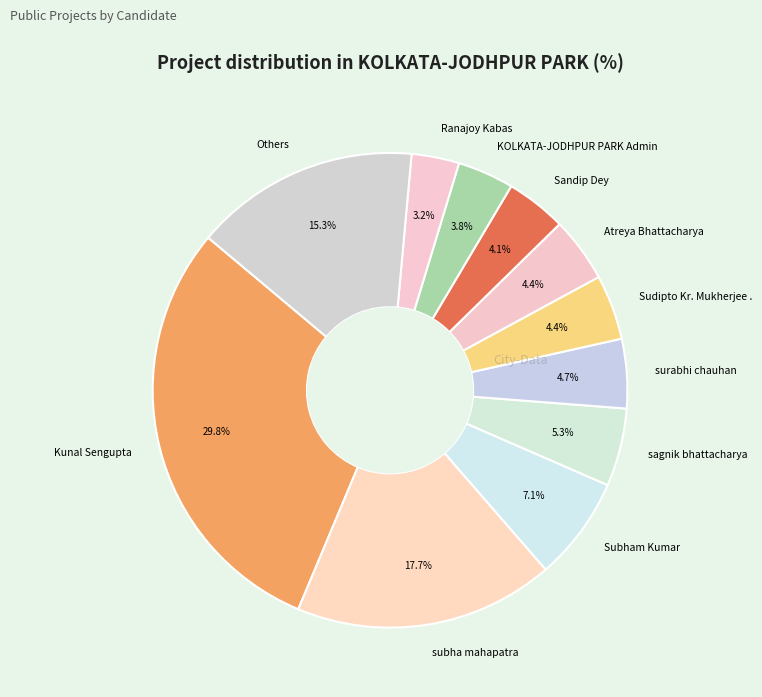

How much of the chart is everything except sagnik bhattacharya?

94.7%